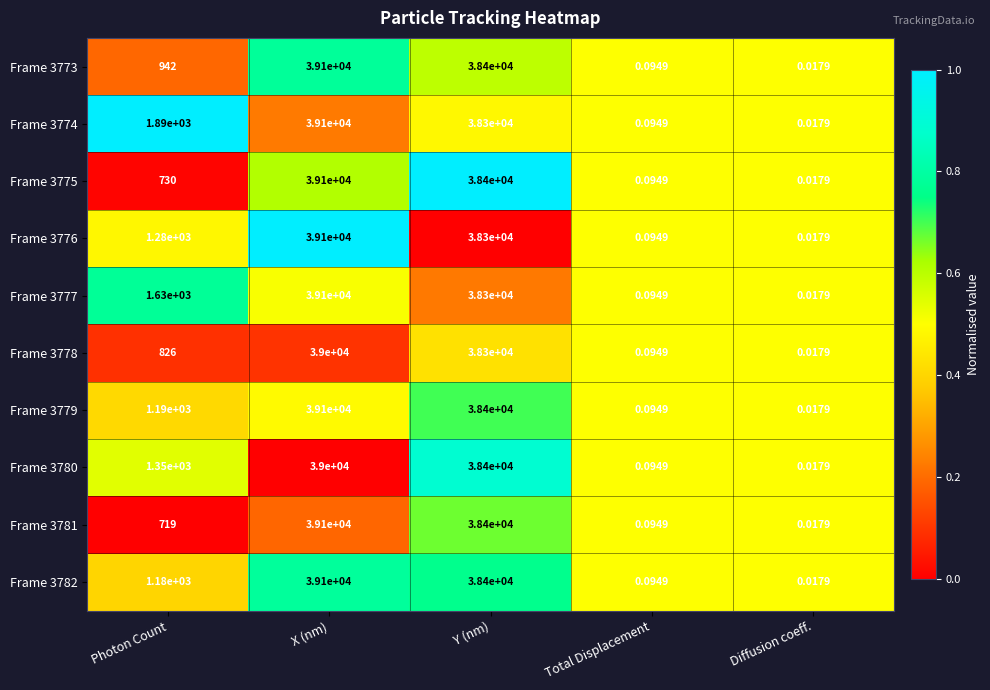

Rank the categories by Frame 3777 value from highest to lowest.

X (nm), Y (nm), Photon Count, Total Displacement, Diffusion coeff.